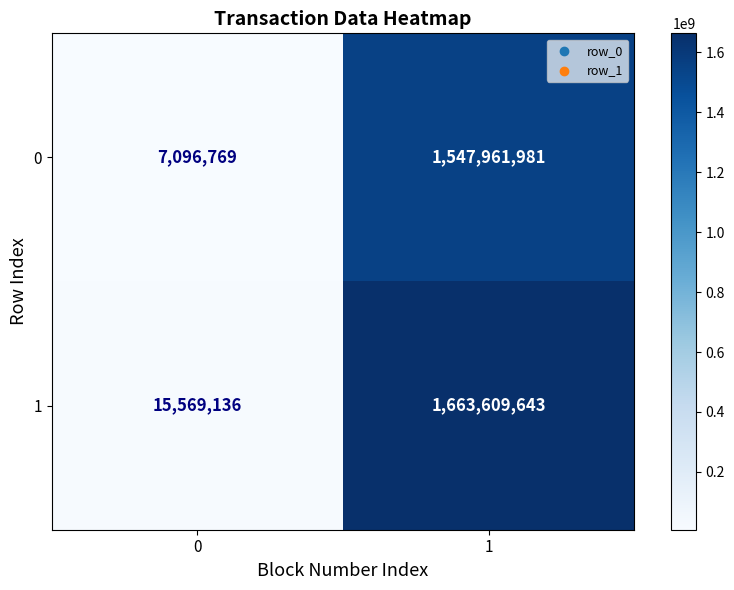

Read the 0 value at 0.

7096769